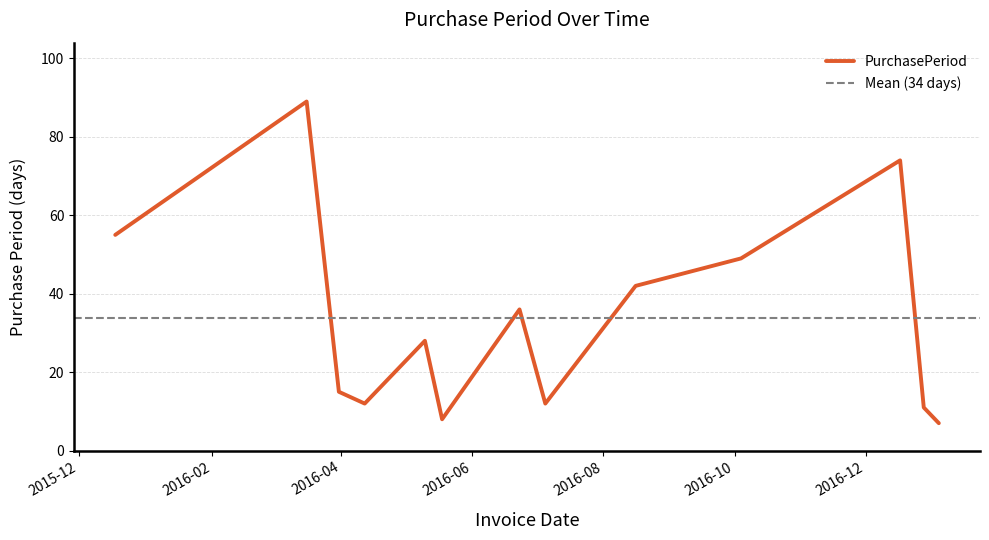

The value at 2016-12-28 is 6. True or false?

False